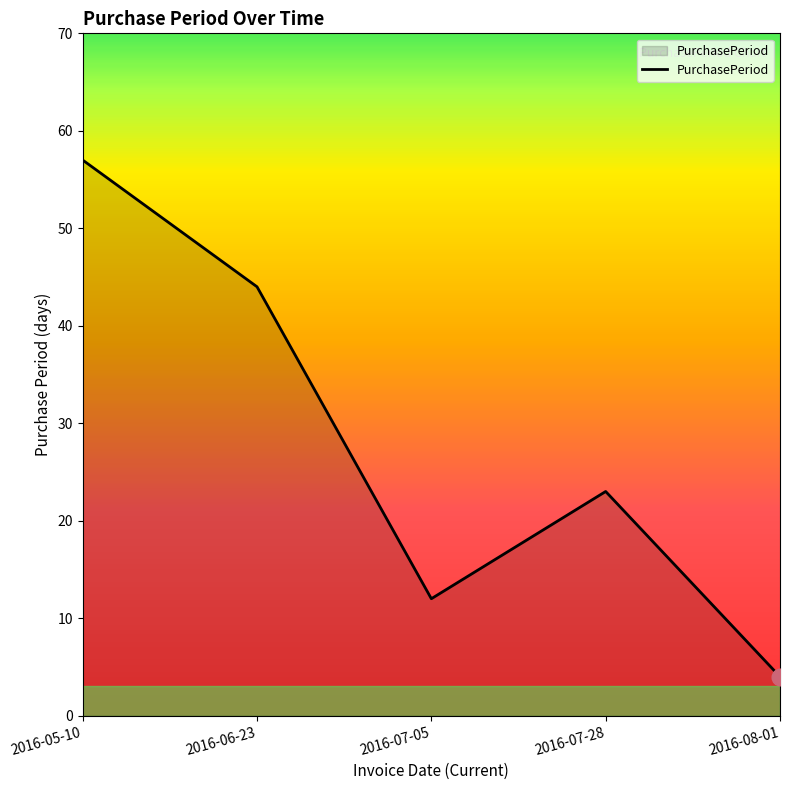

What position from the left is 2016-05-10?

1